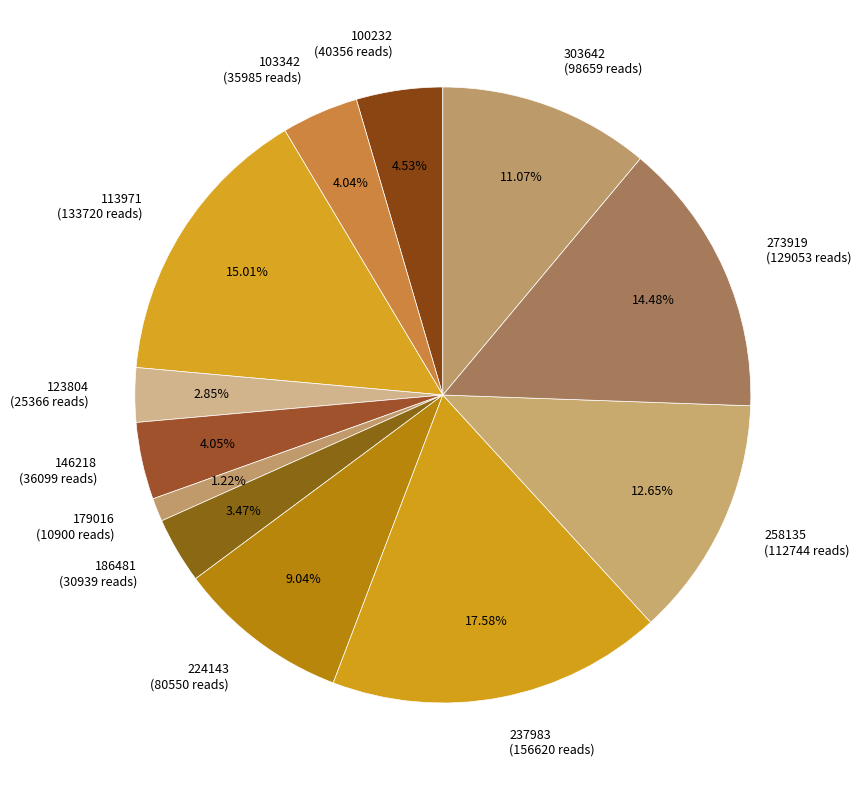

The 303642 slice represents 11% of the pie. True or false?

True